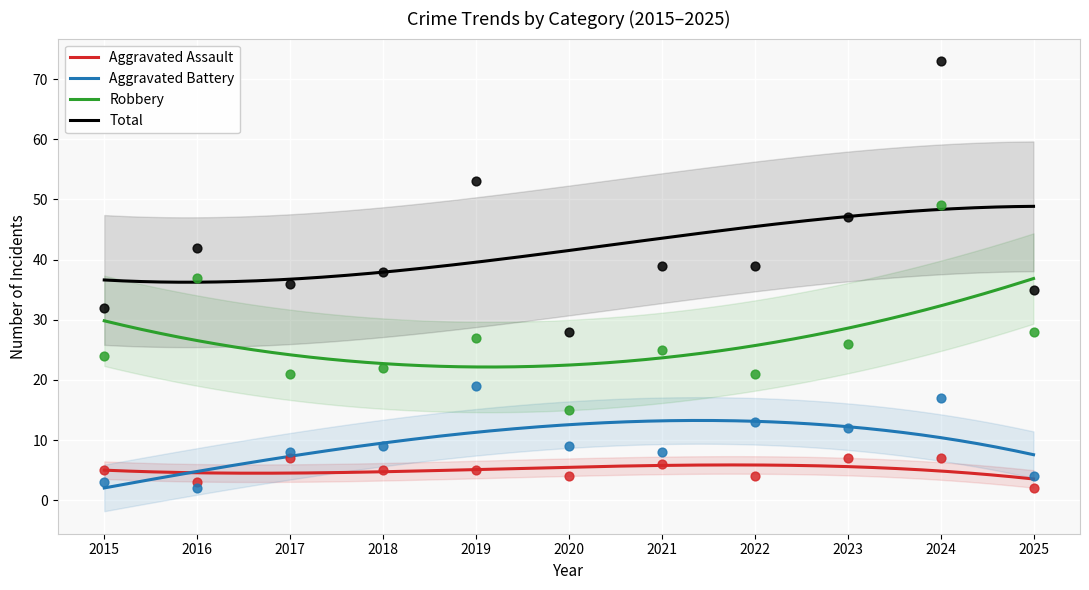

What is the total value across all series at 2017?

72